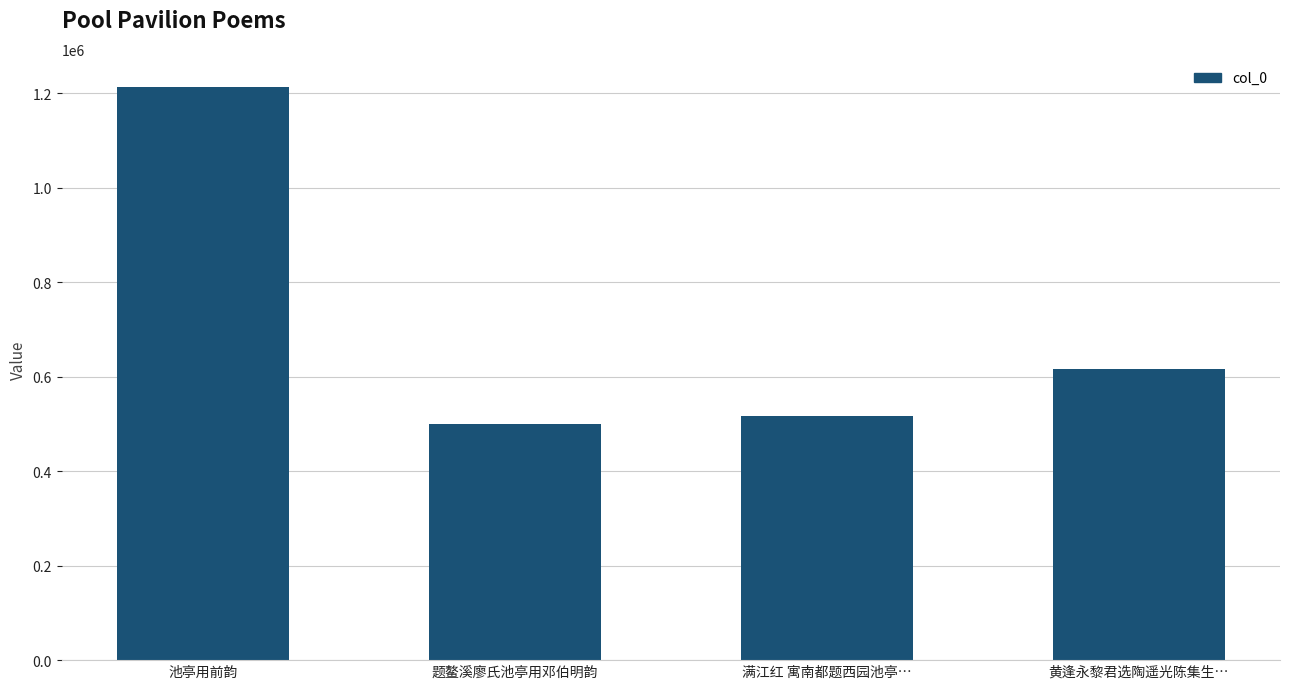

What is the value of the 3rd bar from the left?

515826